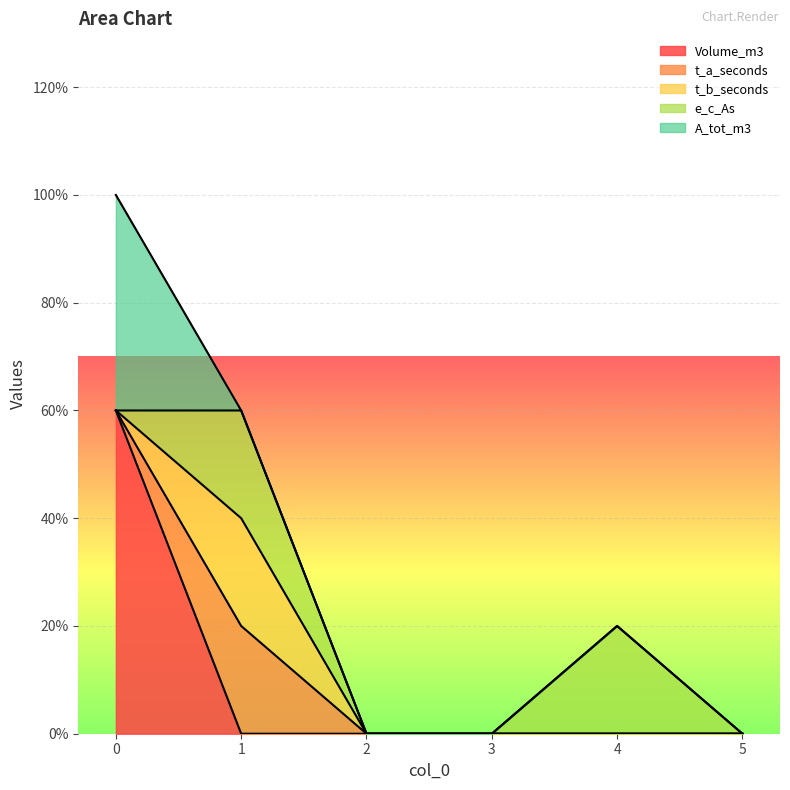

Which has a higher value, 3 or 4?

3